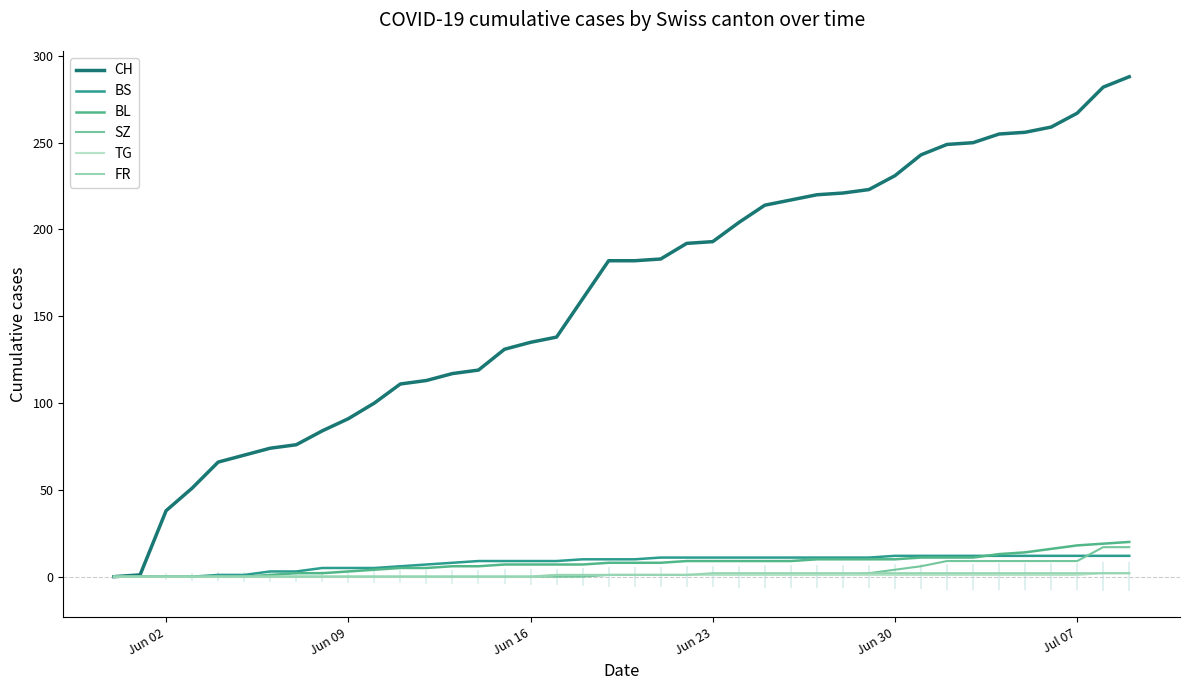

What is the maximum value for CH?

288